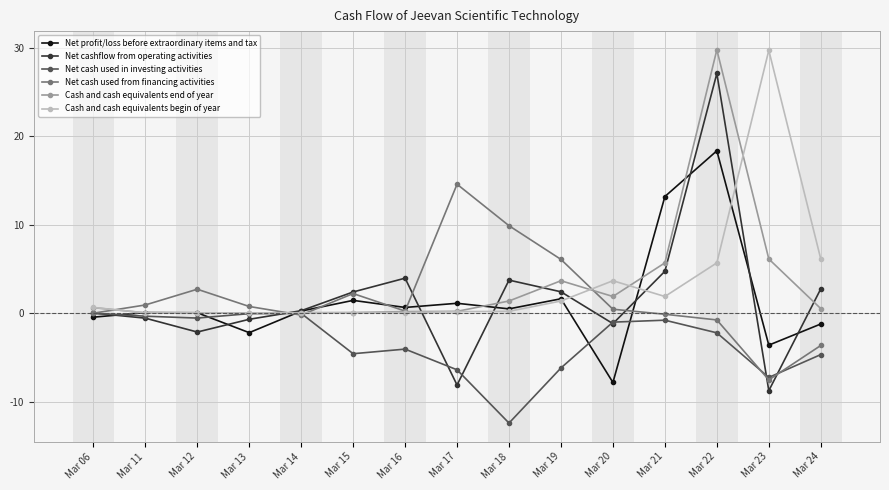

The value of Cash and cash equivalents end of year at Mar 18 is 1.4. True or false?

True